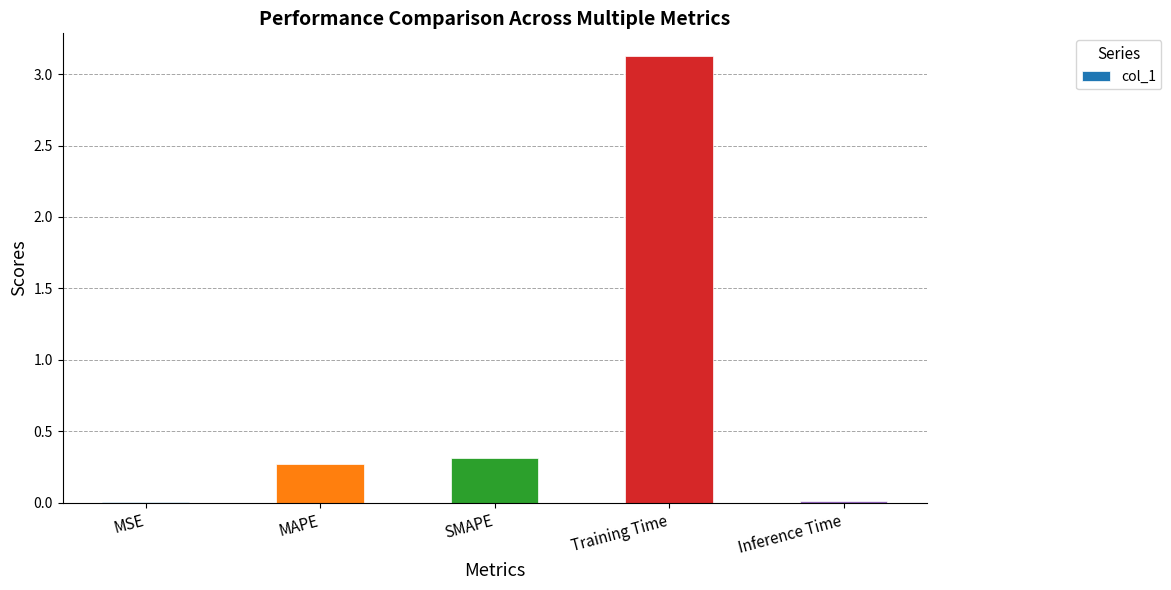

What is the sum of all values?

3.7